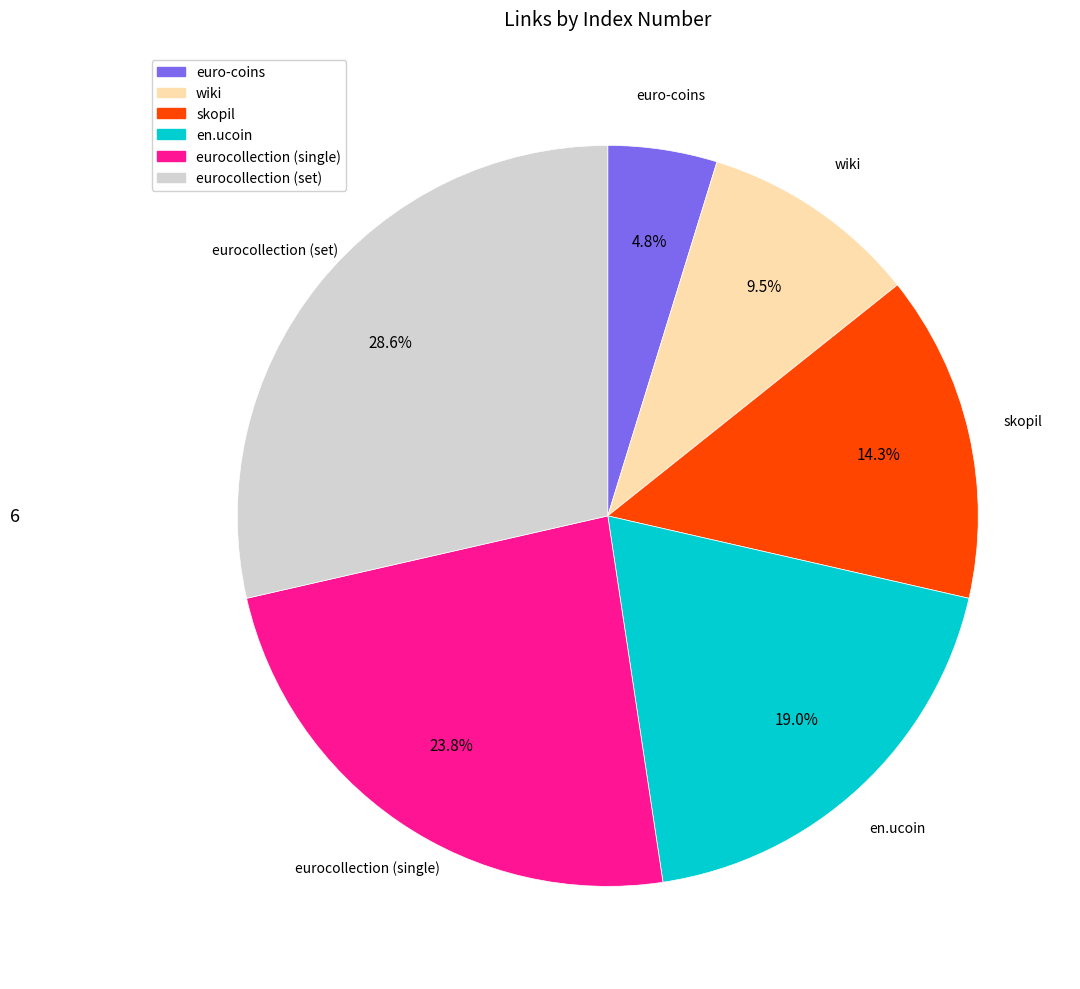

To the nearest percent, what percentage of the pie is eurocollection (set)?

29%